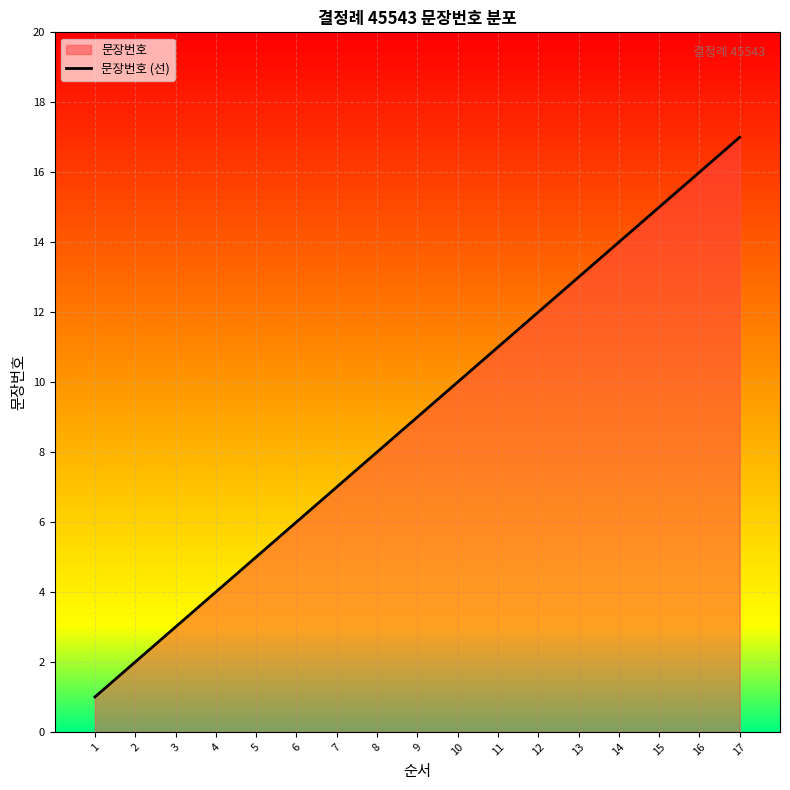

At which label is the value closest to 9?

9